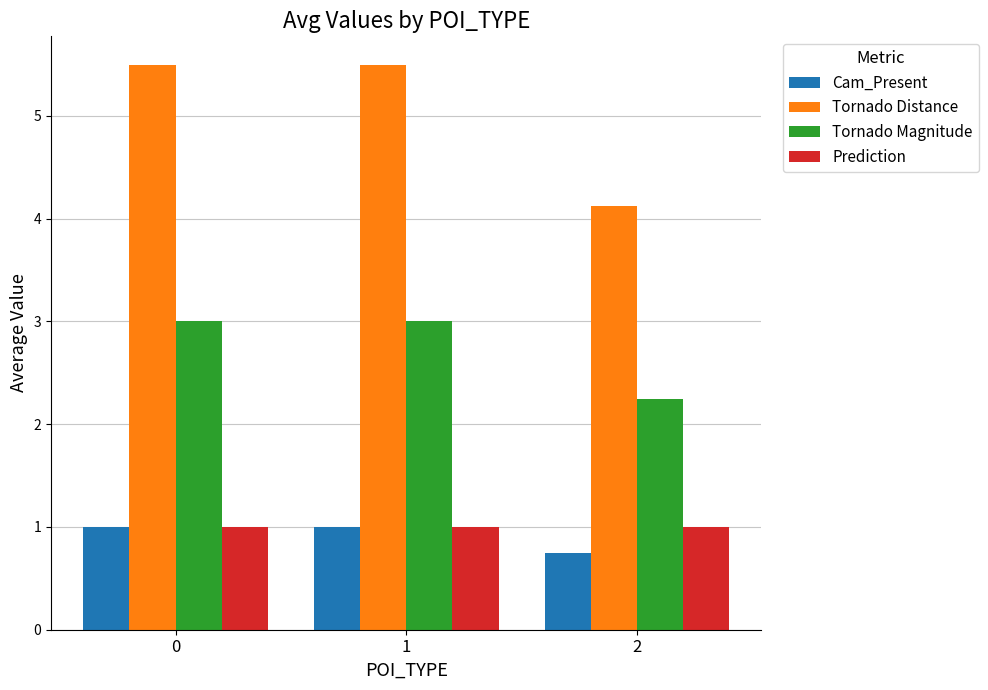

How many bars are there in total?

12